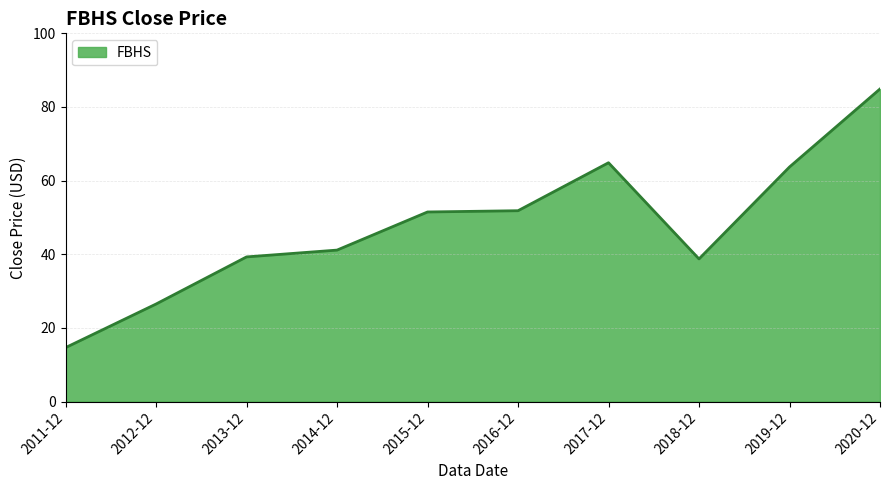

What is the sum of the values at 2020-12 and 2014-12?

126.0